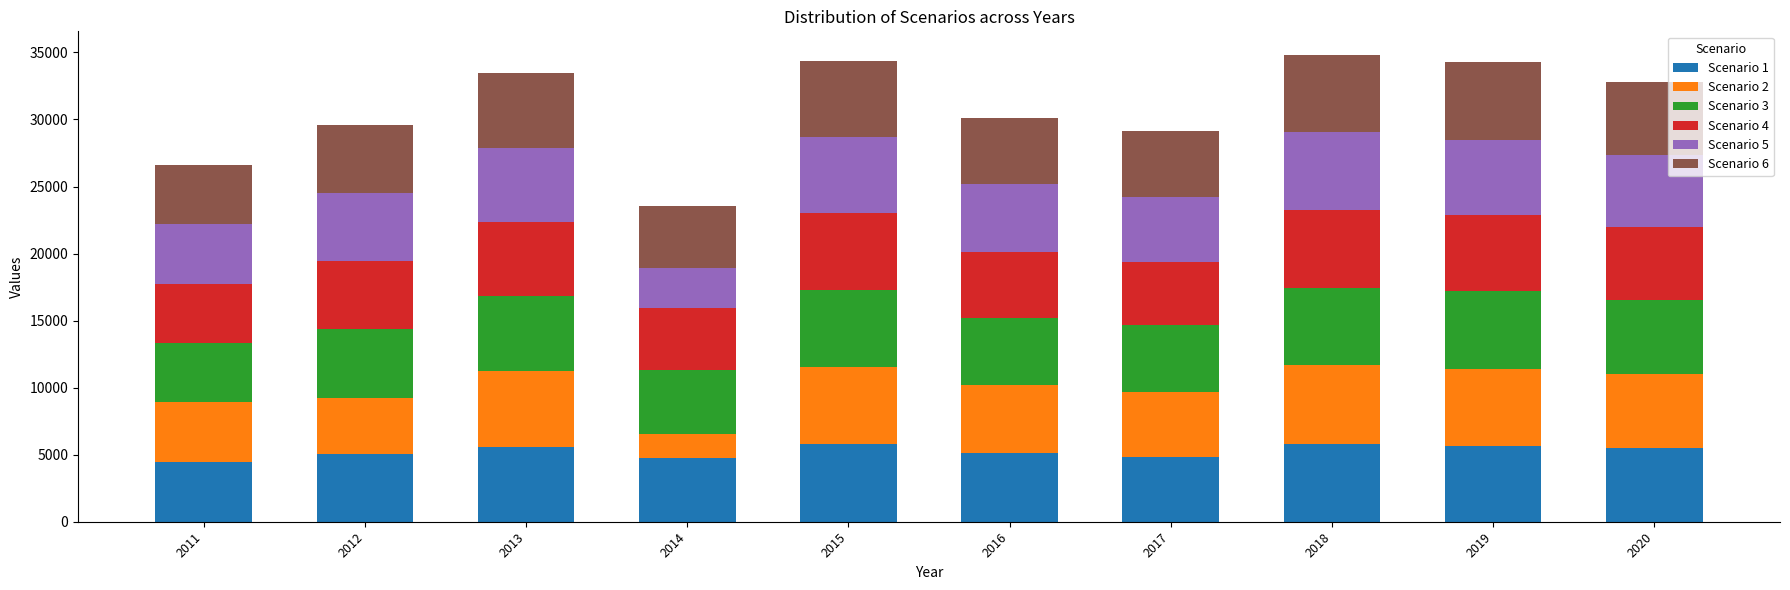

The Scenario 1 series shows 4427 at 2011. True or false?

True